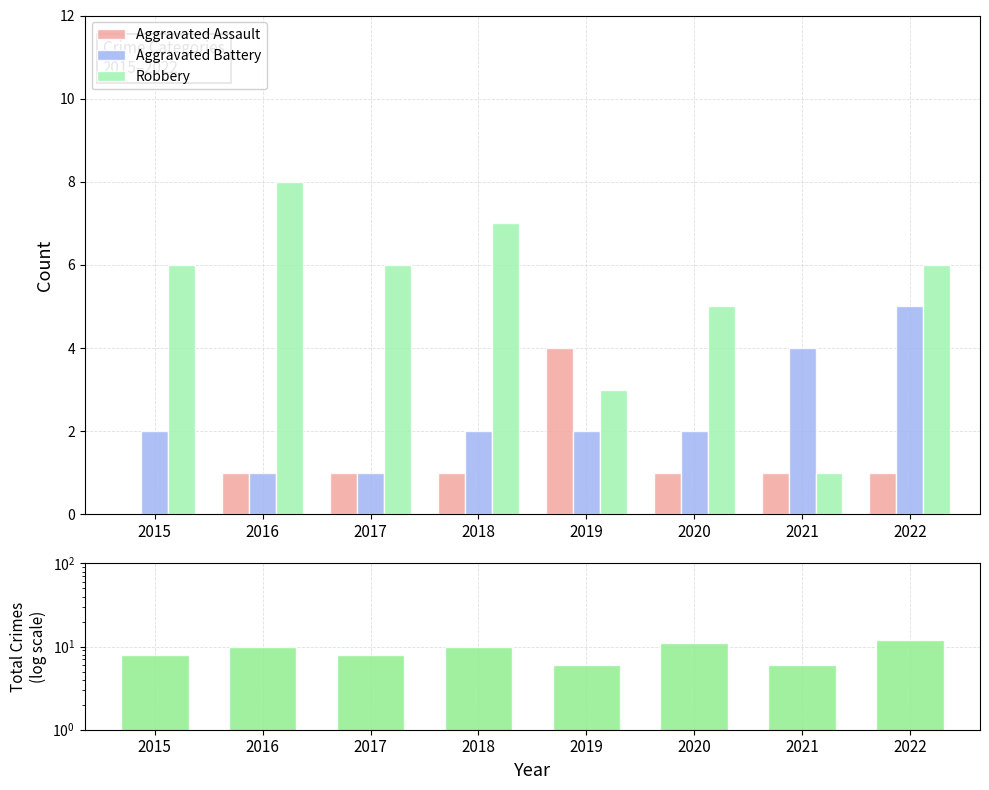

What is the maximum value for Aggravated Battery?

5